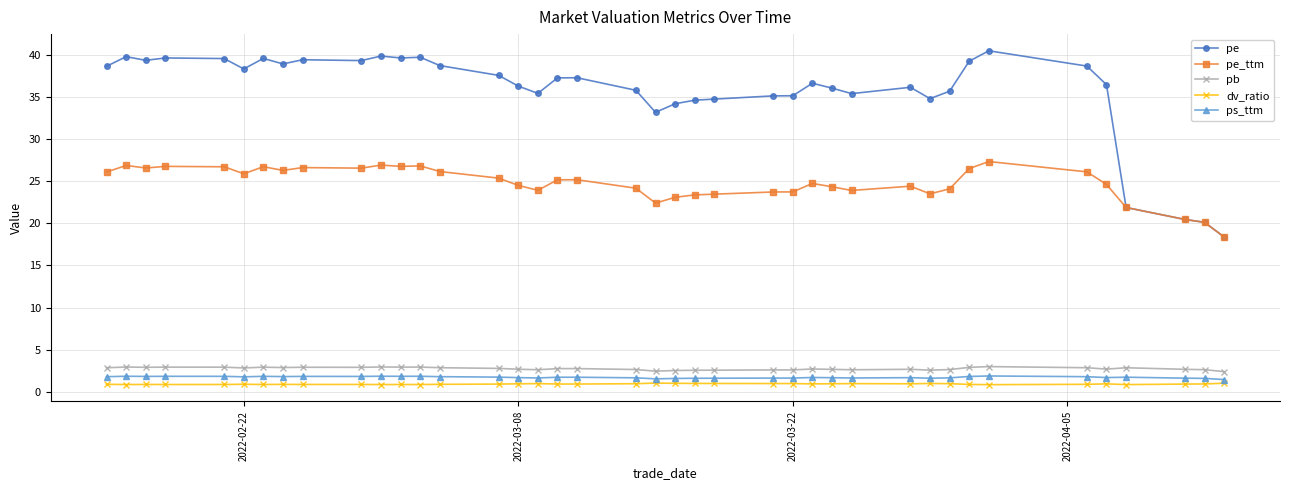

What is the maximum value for pb?

3.0